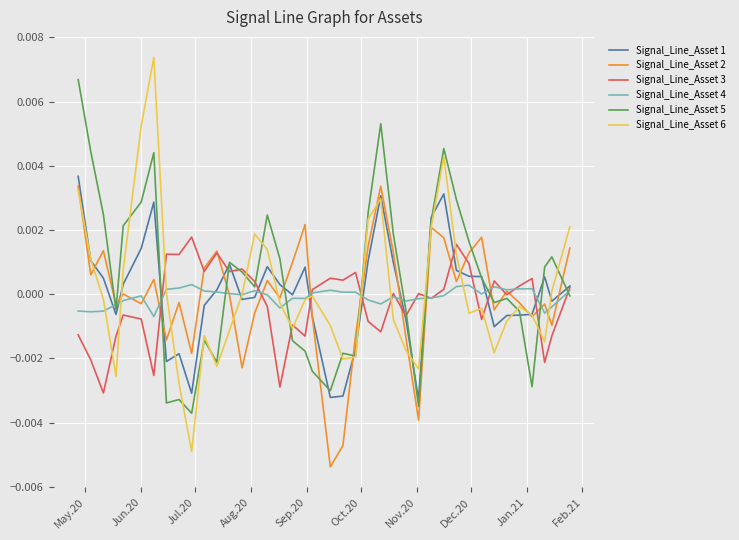

Which series has the widest spread of values?

Signal_Line_Asset 6